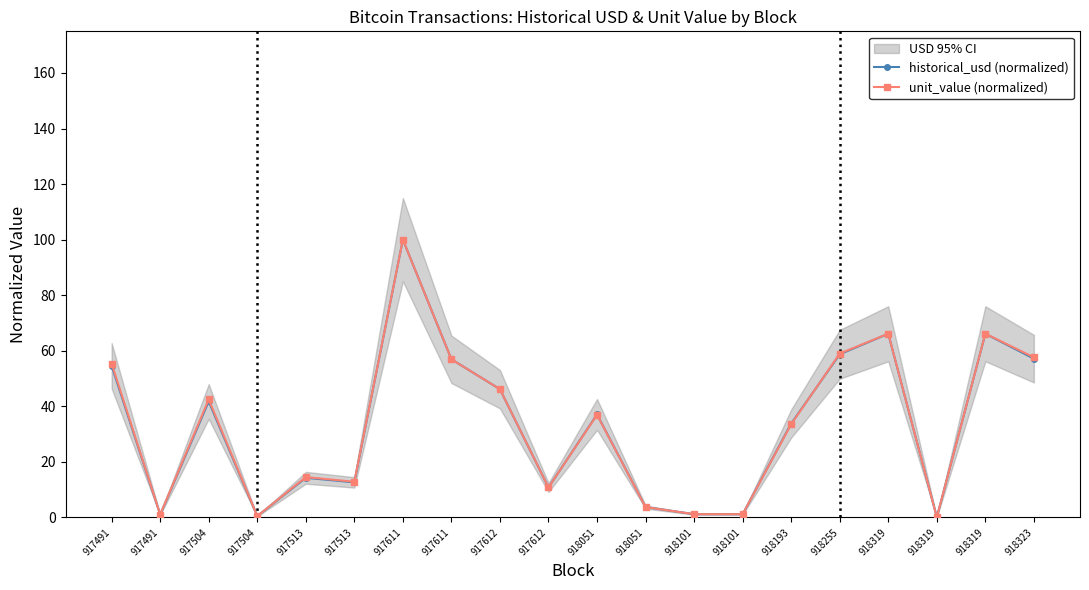

Reading left to right, transcribe all the data shown in this chart.

historical_usd (normalized): 54.6	1.0	41.7	0.5	14.3	12.6	100.0	56.9	46.1	10.8	37.1	3.7	1.2	1.2	33.8	58.7	66.1	0.1	66.1	57.2
unit_value (normalized): 55.4	1.0	42.5	0.5	14.5	12.8	100.0	56.9	46.2	10.8	36.9	3.7	1.2	1.2	33.6	59.0	66.2	0.1	66.2	57.6